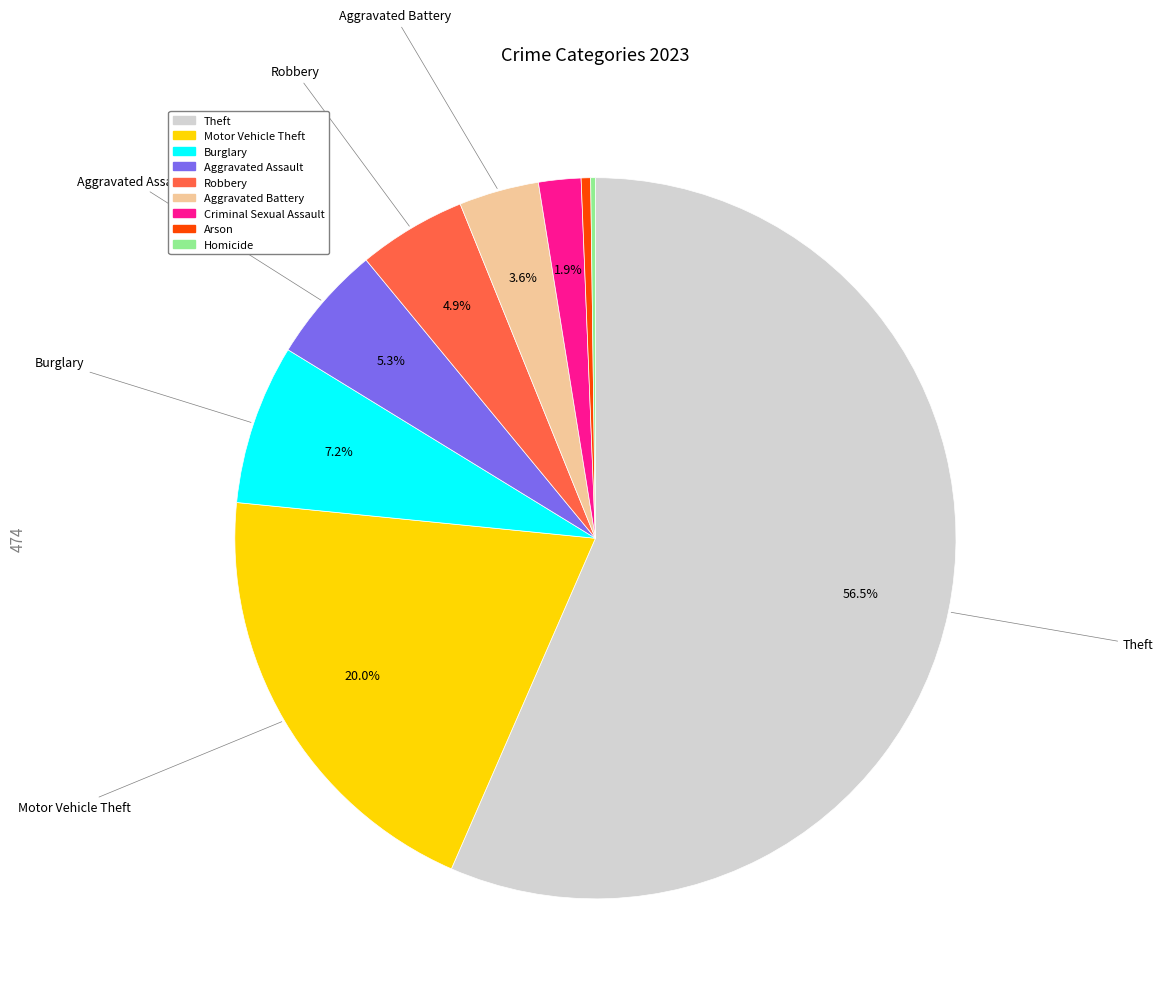

Is there any slice that represents more than half of the pie?

Yes